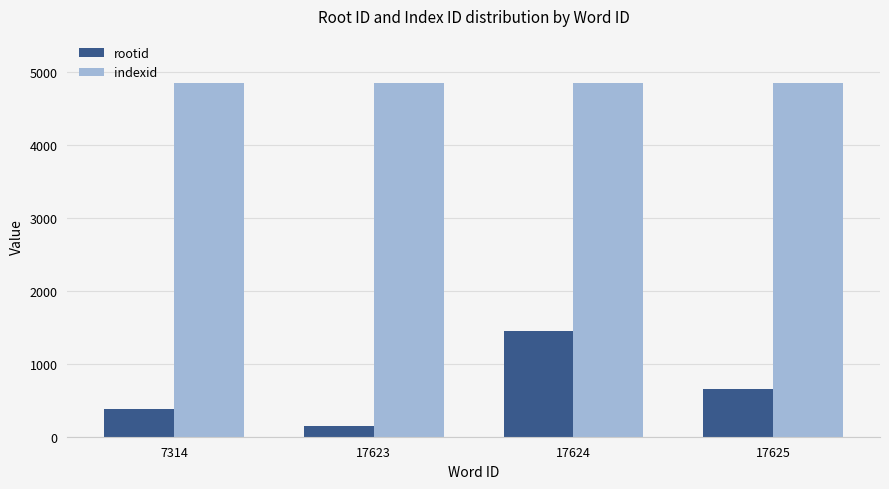

What is the value of the rootid bar at the 1st from the left?

385